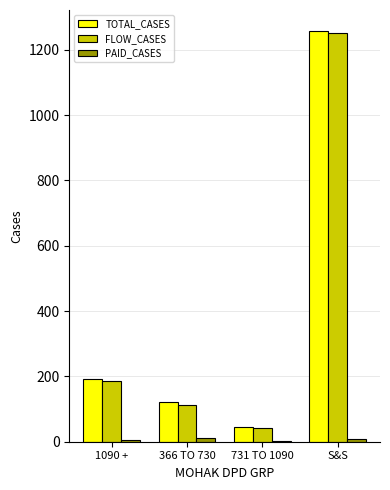

At which label does TOTAL_CASES reach its peak?

S&S